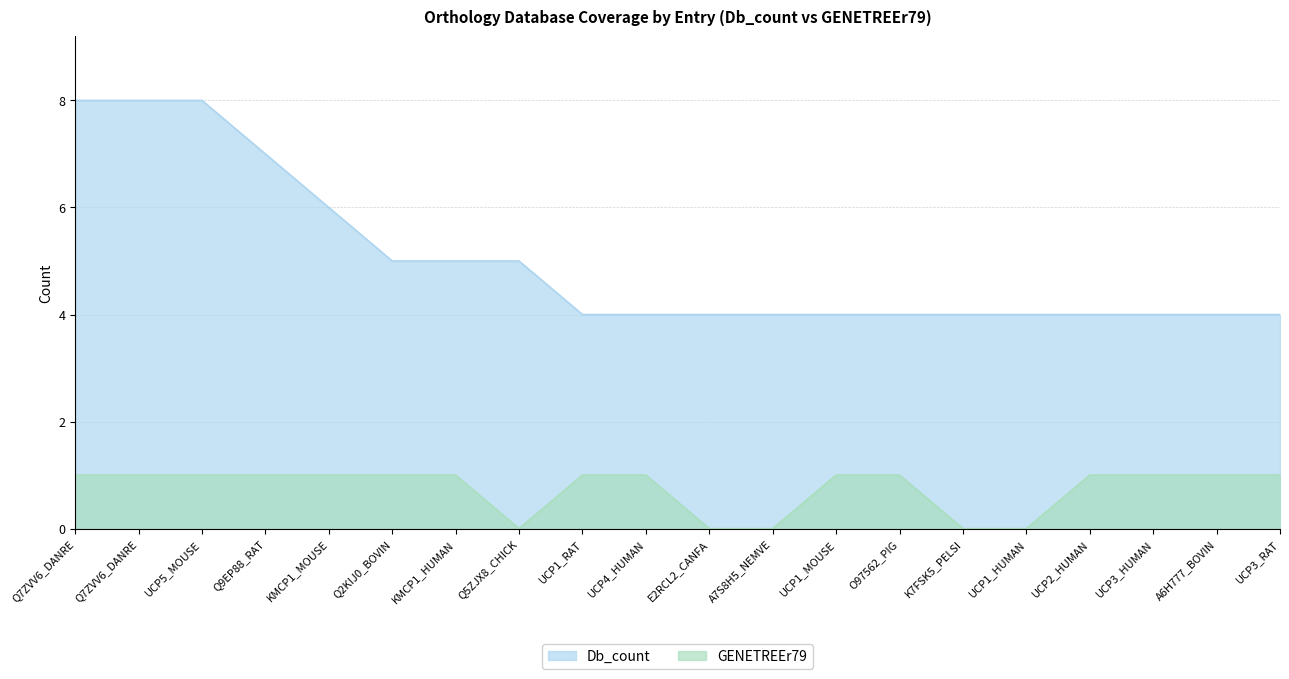

True or false: GENETREEr79 and Db_count intersect in this chart.

False